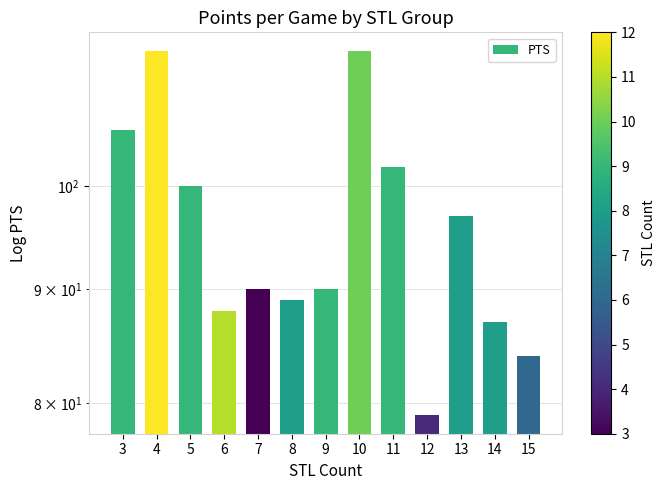

True or false: the data shows 21 at 9.

False